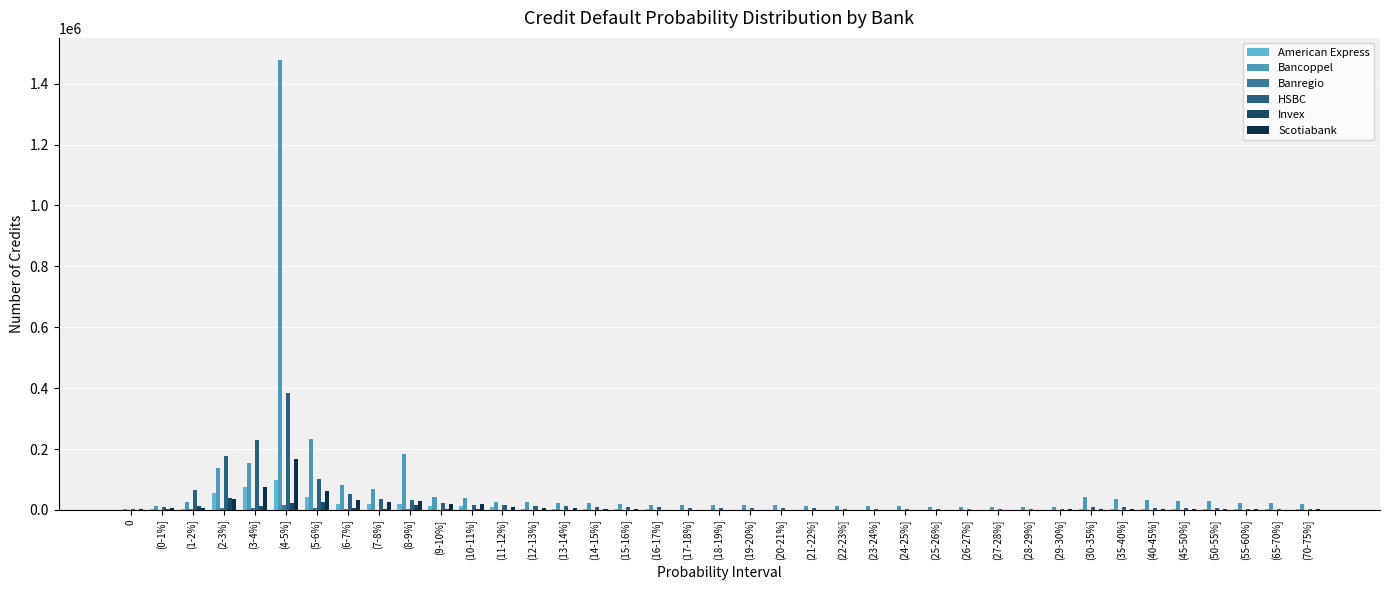

List the series in order of their peak value, lowest first.

Banregio, Invex, American Express, Scotiabank, HSBC, Bancoppel